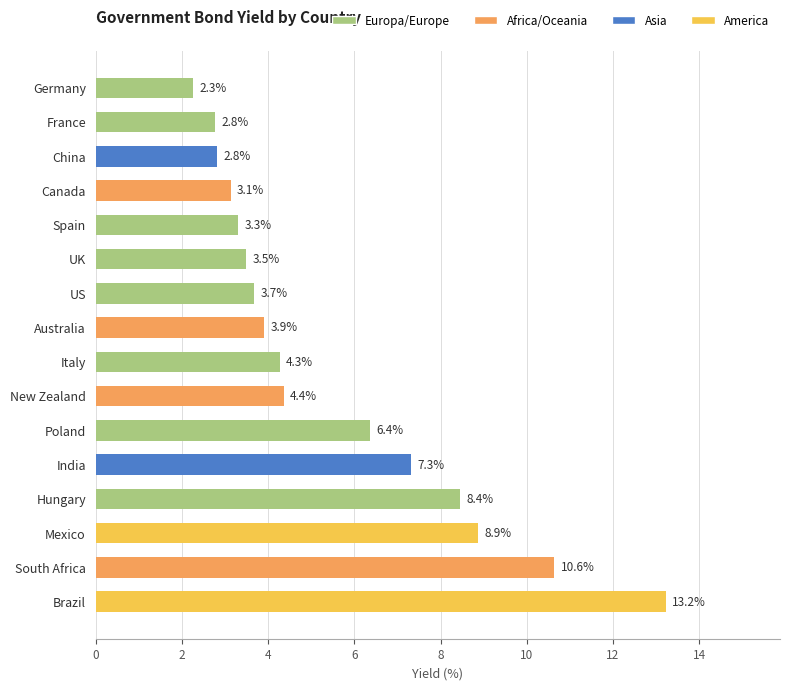

What is the sum of all values?

88.9